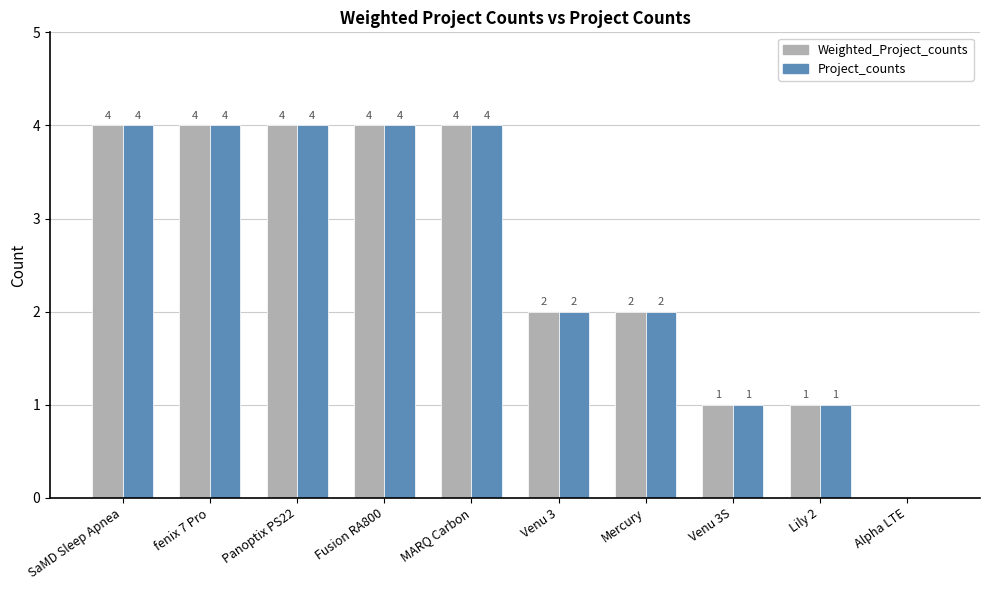

True or false: Weighted_Project_counts has a value of 1 at Mercury.

False